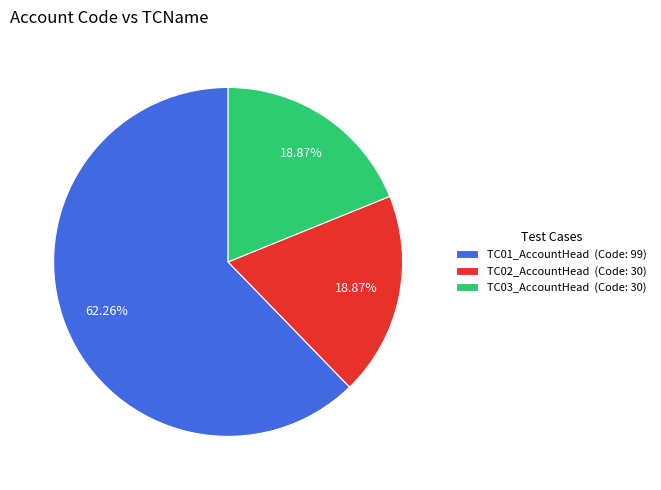

True or false: TC01_AccountHead accounts for 69% of the total.

False